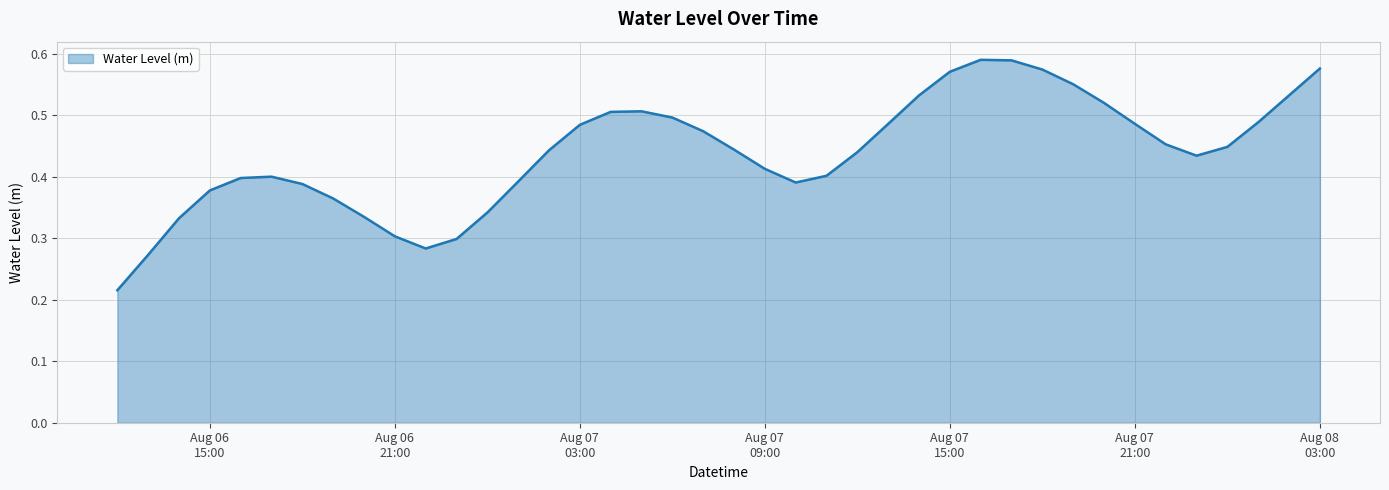

At which category does the data reach its first local peak?

2023-08-06 17:00:00